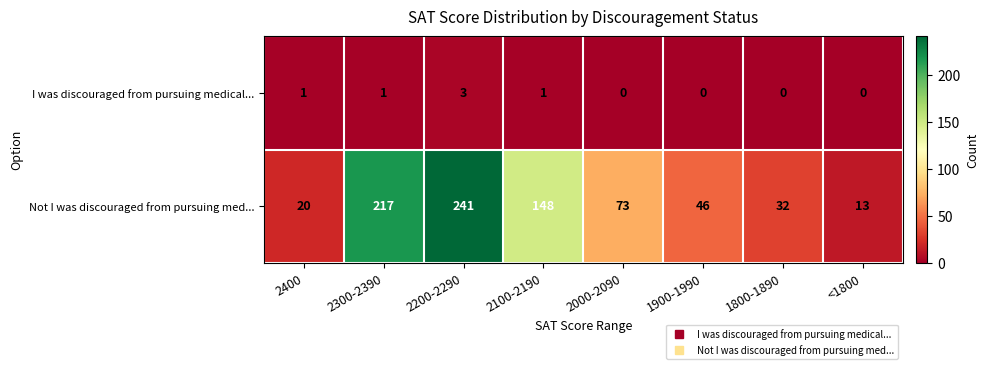

What is the sum of all Not I was discouraged from pursuing med... values?

790